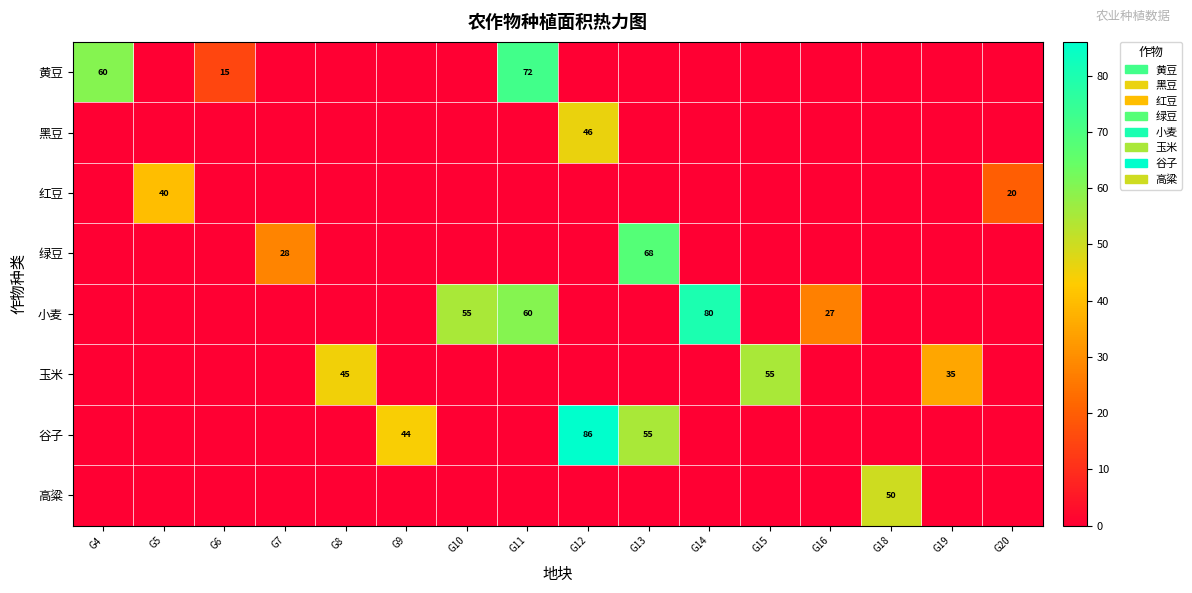

The value of 玉米 at G15 is 83. True or false?

False